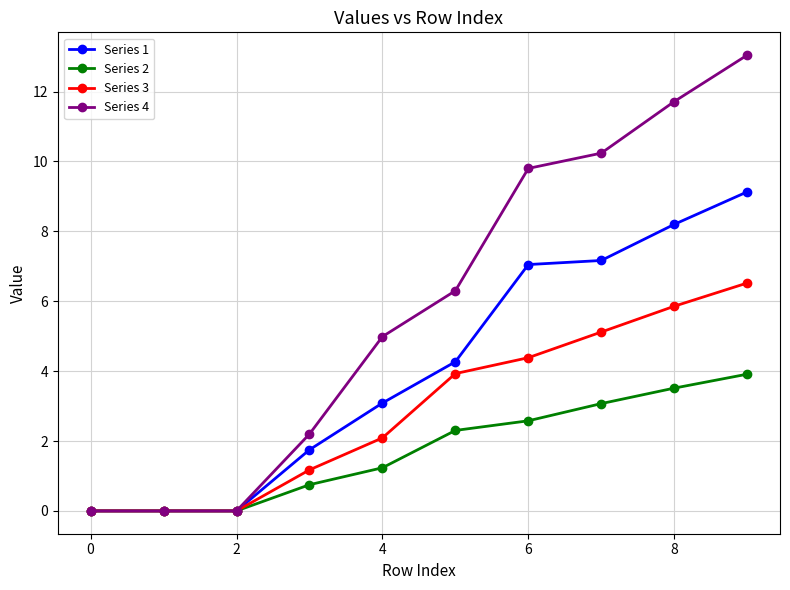

List the series in order of their overall mean, highest first.

Series 4, Series 1, Series 3, Series 2